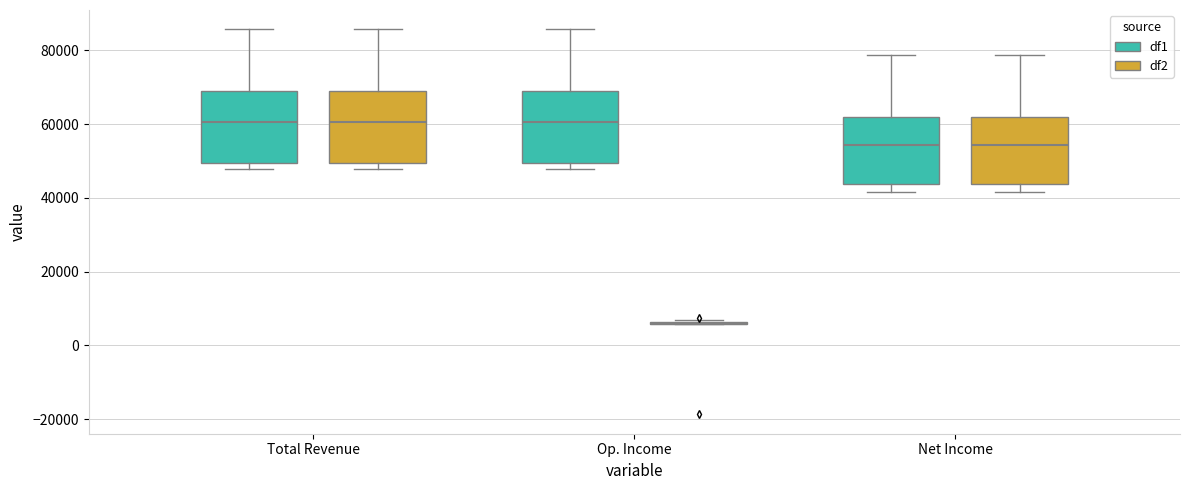

Reading left to right, transcribe this box plot: for each box, give where its median line is, the range the box spans, and where its two whiskers end, as read against the y-axis. The values are not printed on the chart, so give them approximately, as read against the axis.

Total Revenue (df1): median 60000, box 50000 to 68000, whiskers 48000 to 86000
Total Revenue (df2): median 60000, box 50000 to 68000, whiskers 48000 to 86000
Op. Income (df1): median 60000, box 50000 to 68000, whiskers 48000 to 86000
Op. Income (df2): box collapsed to a line at 6000, whiskers 6000 to 6000
Net Income (df1): median 54000, box 44000 to 62000, whiskers 42000 to 78000
Net Income (df2): median 54000, box 44000 to 62000, whiskers 42000 to 78000